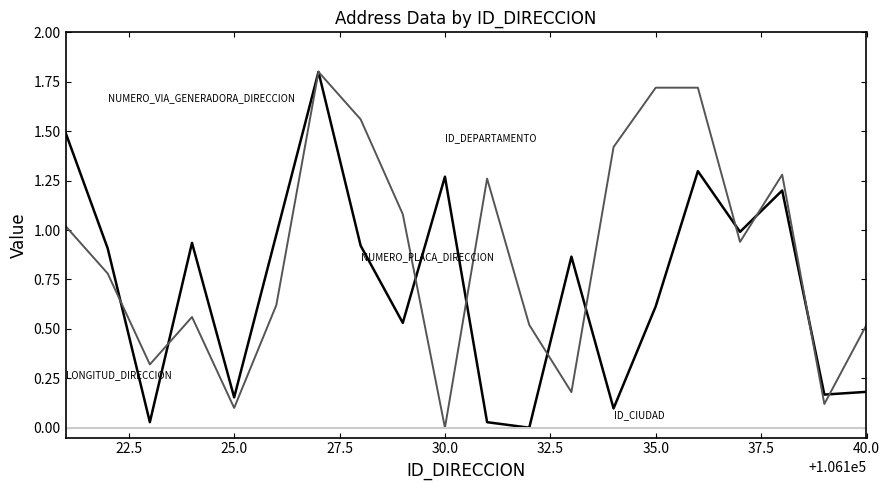

Does the chart have visible grid lines?

No